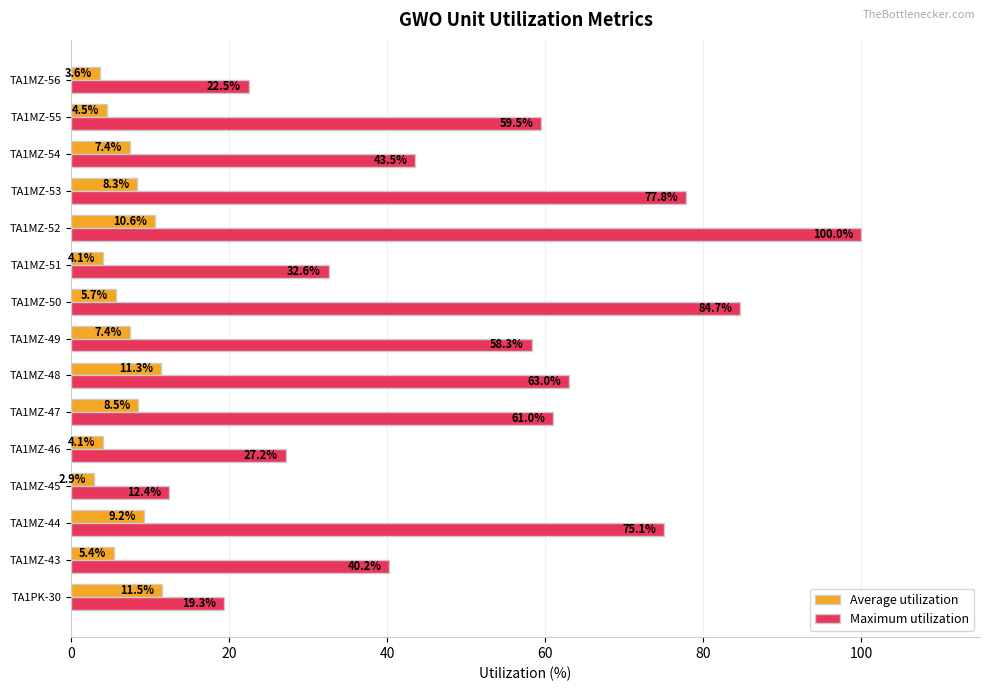

What are all the series names shown in the legend?

Average utilization, Maximum utilization